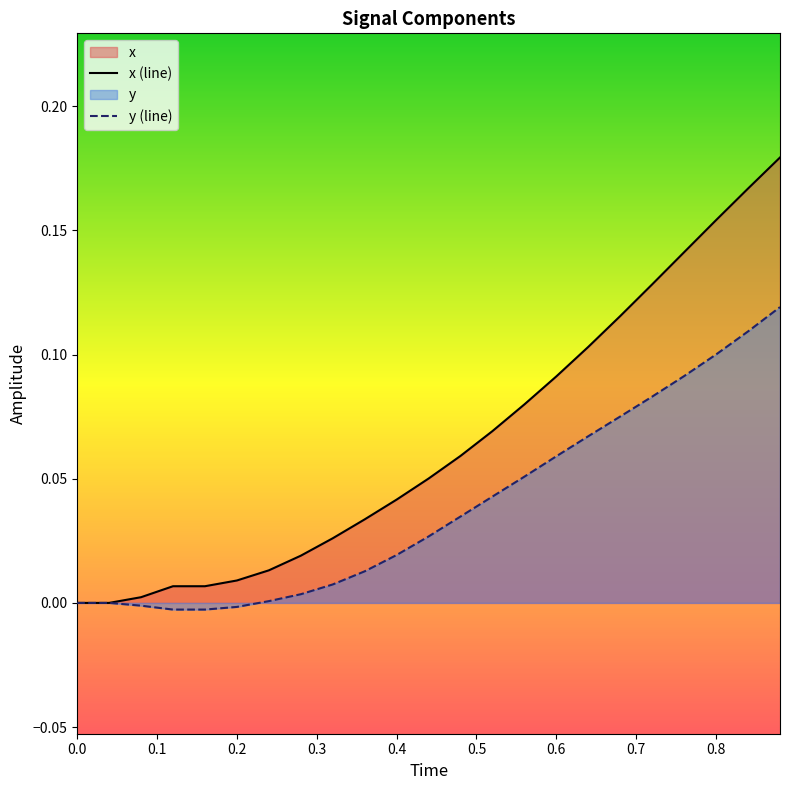

Reading left to right, transcribe all the data shown in this chart.

x: 0.0	0.0	0.0	0.0	0.0	0.0	0.0	0.0	0.0	0.0	0.0	0.1	0.1	0.1	0.1	0.1	0.1	0.1	0.1	0.1	0.2	0.2	0.2
y: 0.0	0.0	-0.0	-0.0	-0.0	-0.0	0.0	0.0	0.0	0.0	0.0	0.0	0.0	0.0	0.1	0.1	0.1	0.1	0.1	0.1	0.1	0.1	0.1